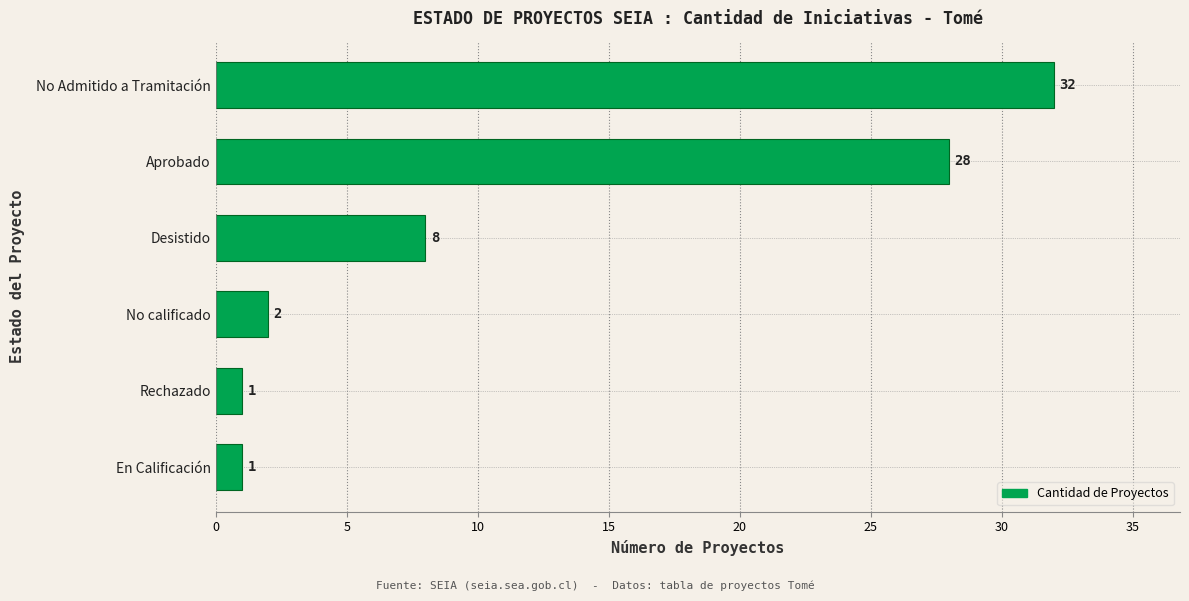

Which label corresponds to the largest value in the chart?

No Admitido a Tramitación